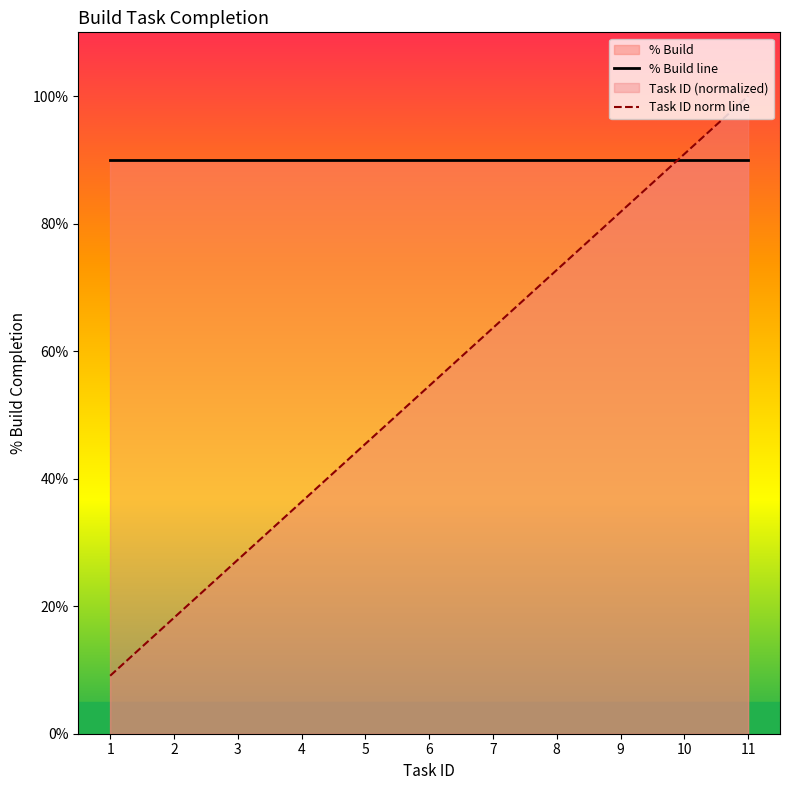

Is it true that the value at 1 is 0.1?

False